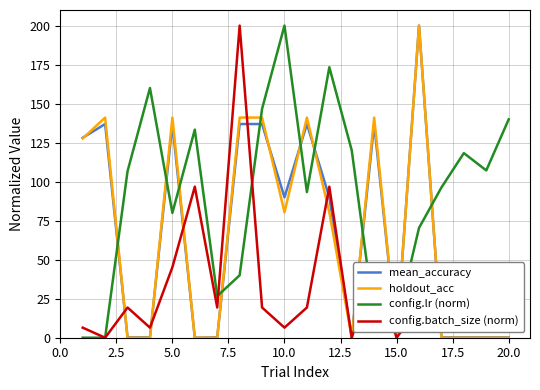

Which series has the largest total across all categories?

config.lr (norm)